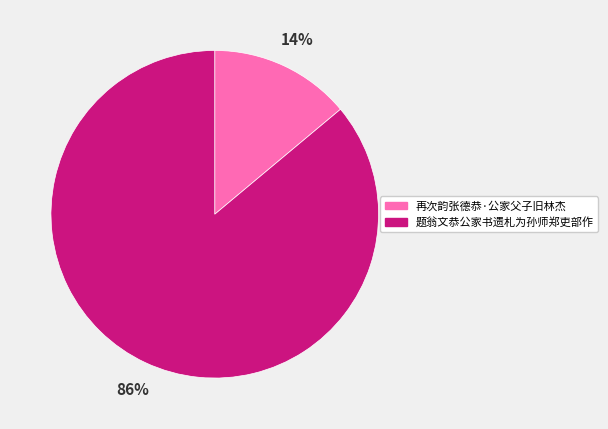

True or false: 题翁文恭公家书遗札为孙师郑吏部作 accounts for 86% of the total.

True